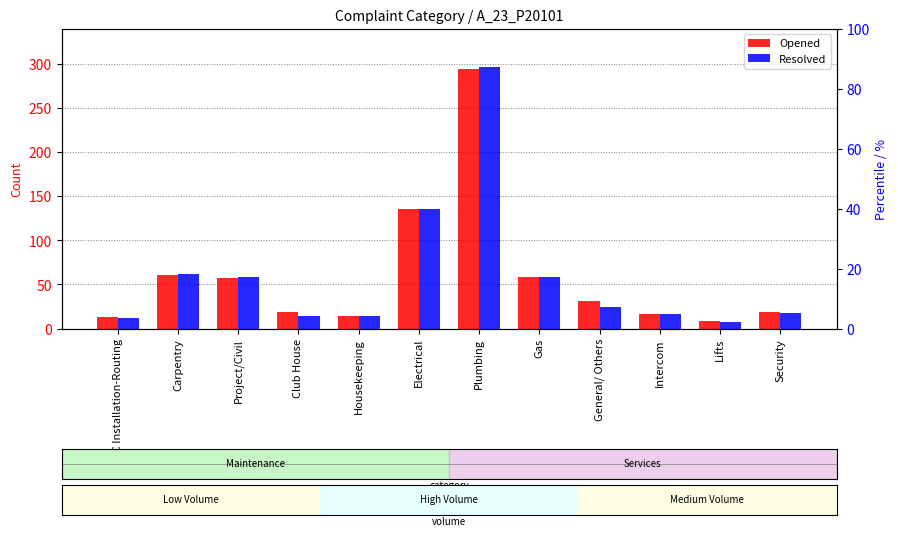

List the series in order of their overall mean, lowest first.

Resolved, Opened